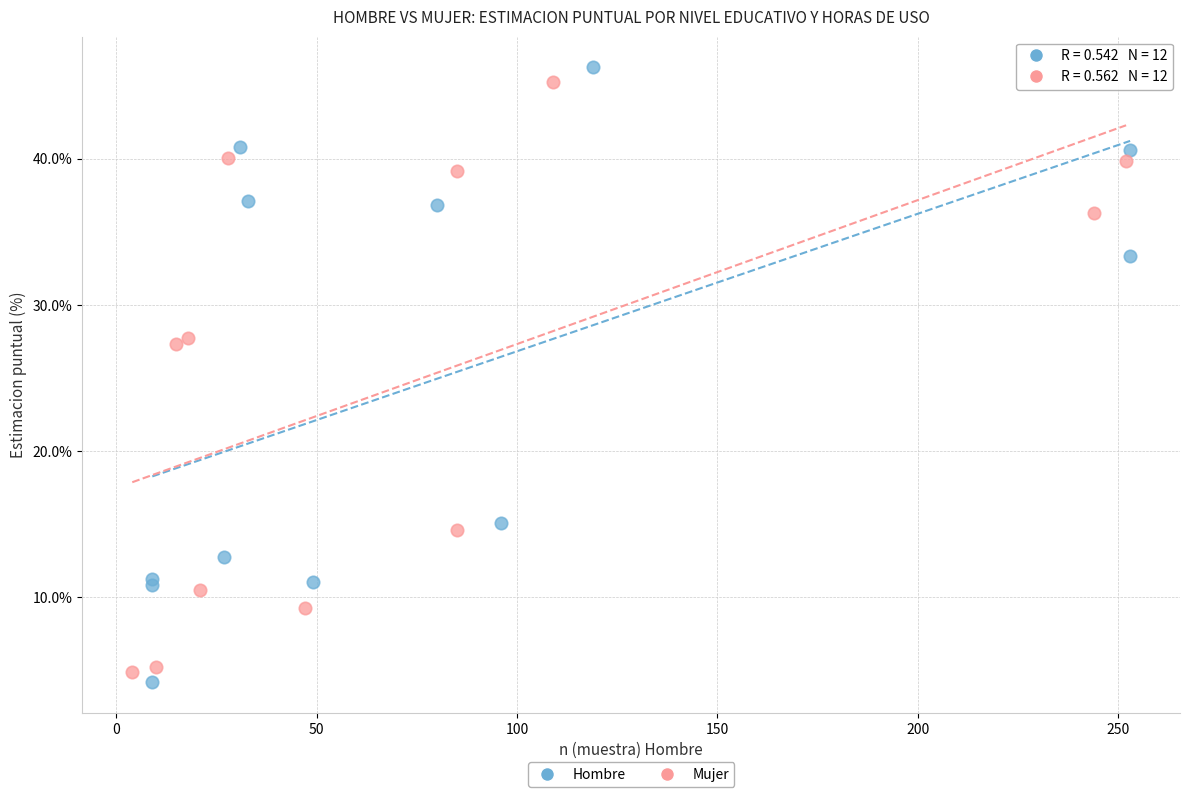

Which series has the widest spread of Y values?

Hombre